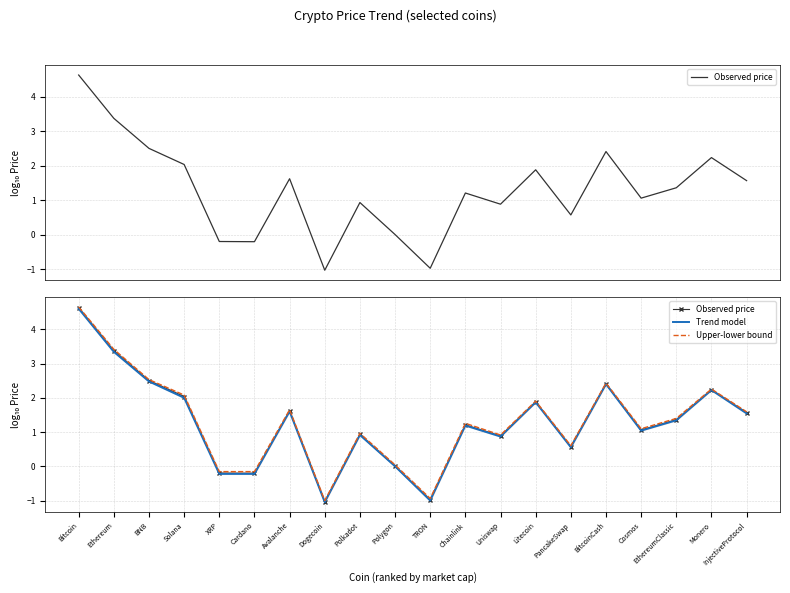

True or false: Upper-lower bound has more than 0 interior local peaks.

True